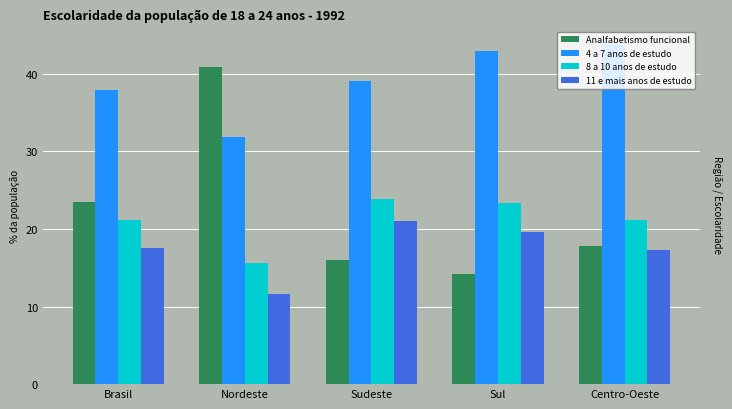

Is the value of 4 a 7 anos de estudo at Centro-Oeste greater than the value of 8 a 10 anos de estudo at Sul?

Yes